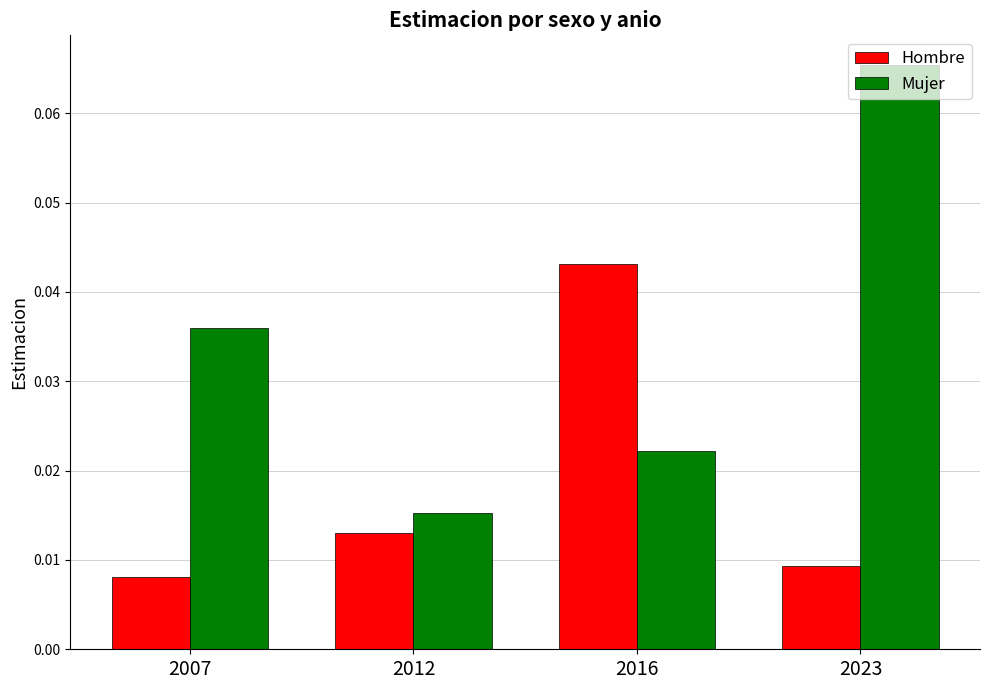

Between 2007 and 2023, which series saw the biggest shift?

Mujer